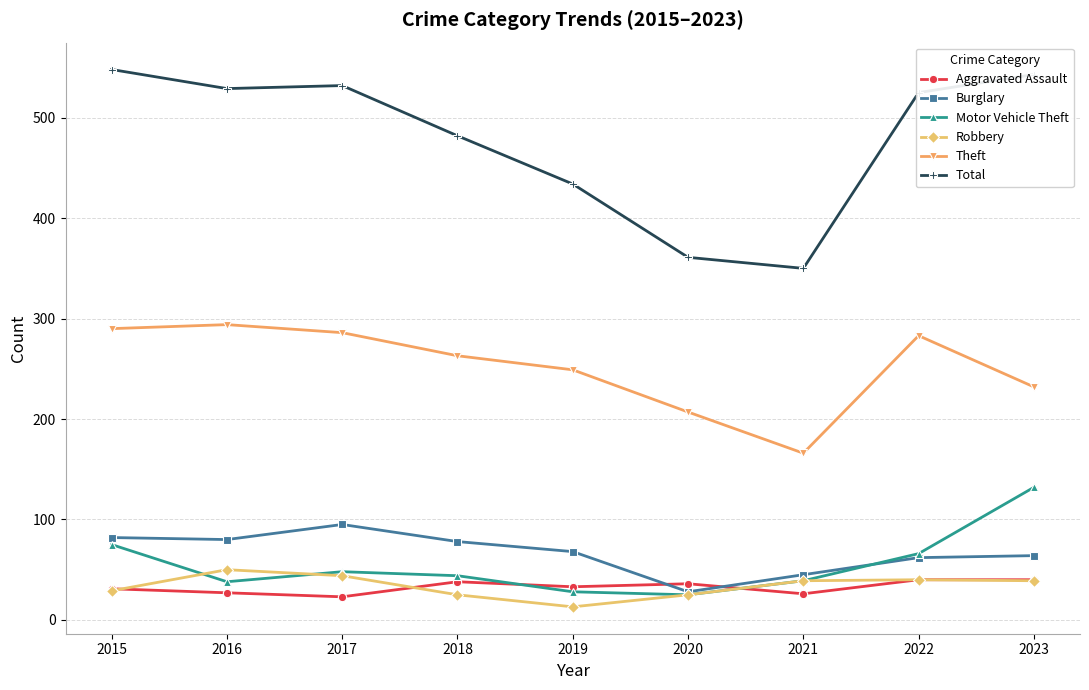

What is the value of the Aggravated Assault point at the 4th from the left?

38